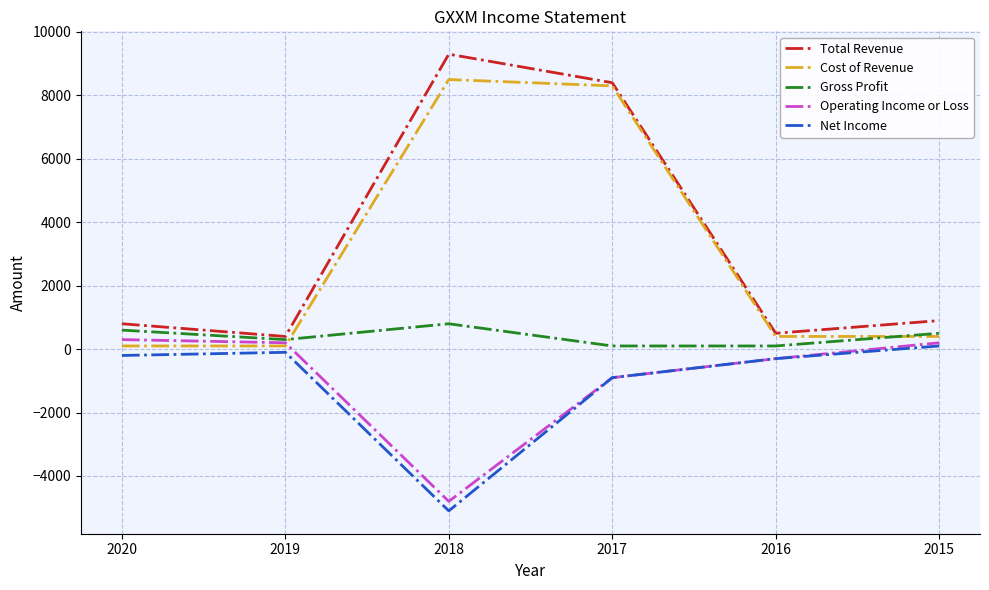

What is the maximum value shown in the chart?

9300